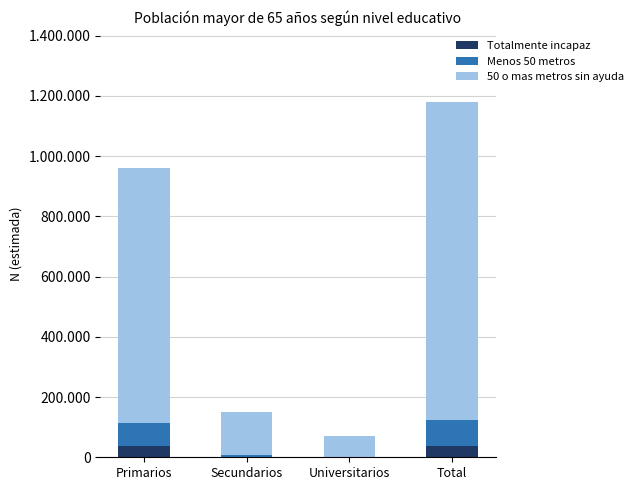

The Totalmente incapaz series shows 36542 at Primarios. True or false?

True